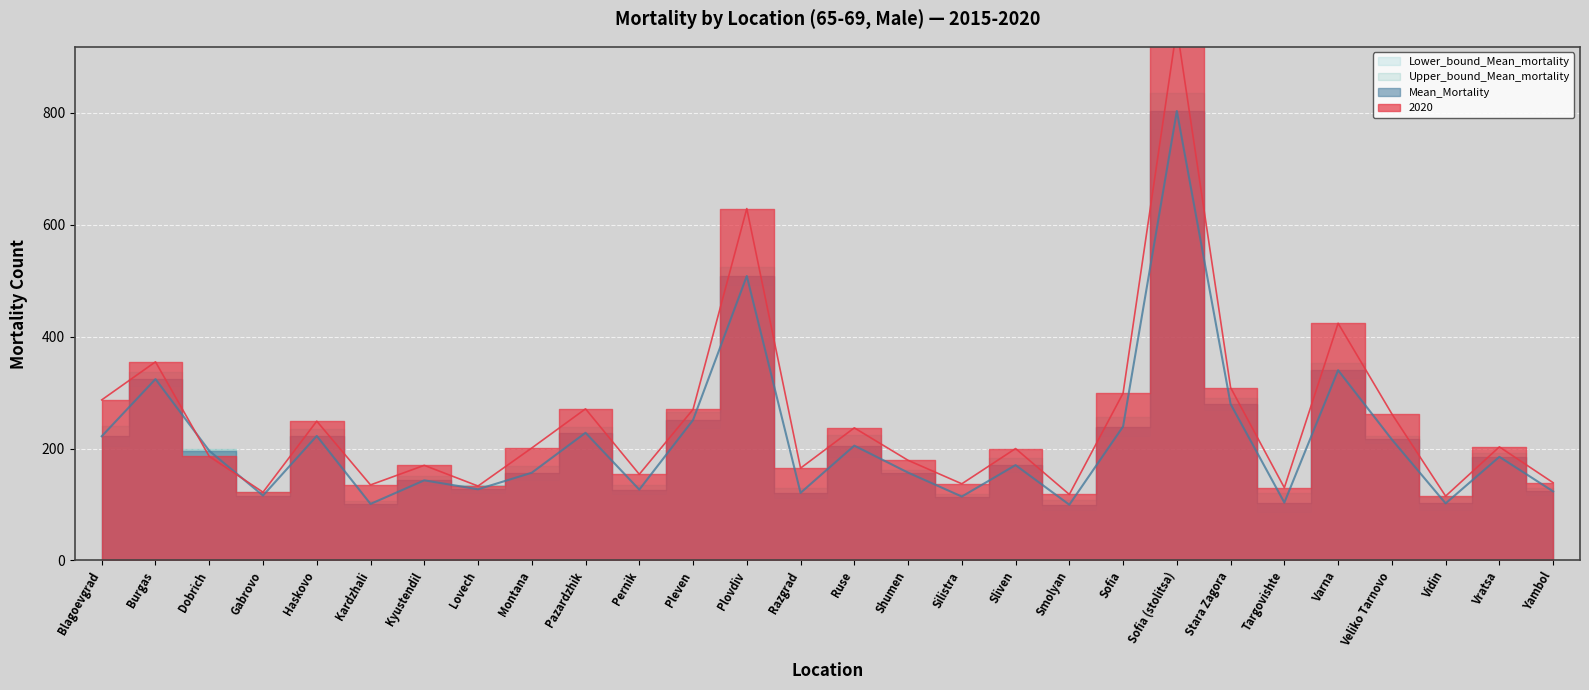

In 2020, how many points are lower than both neighbors (excluding endpoints)?

9